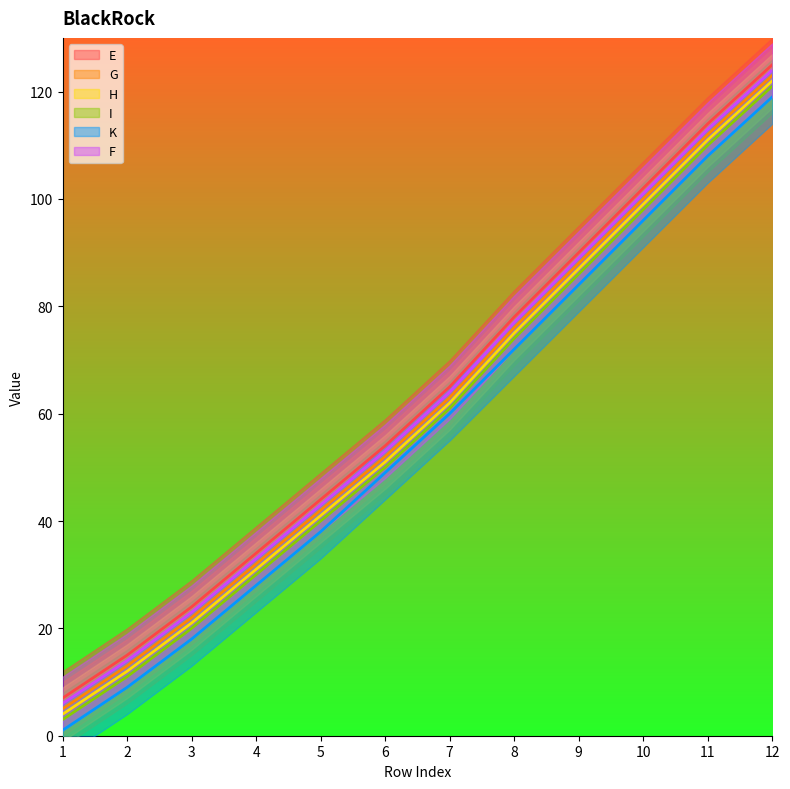

What is the difference between the highest and lowest values at 7?

5